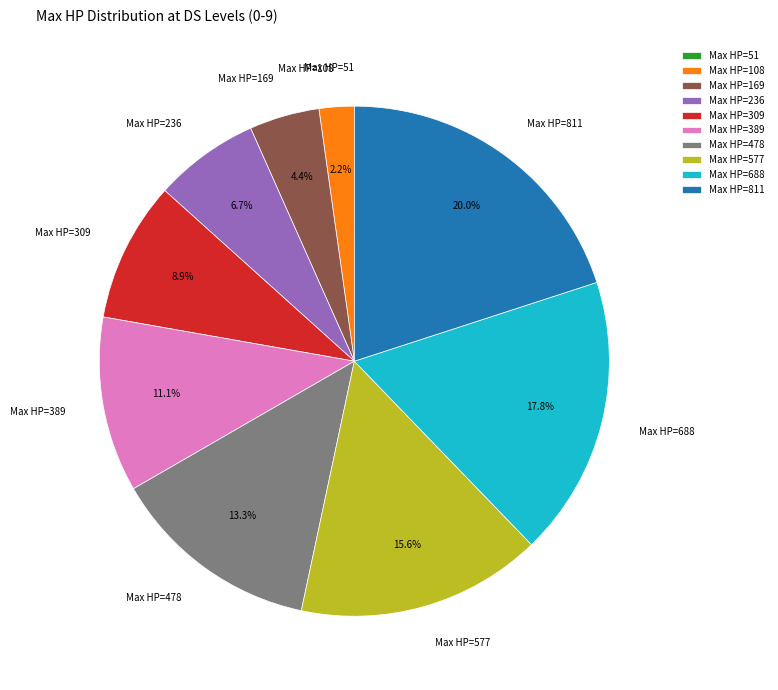

What percentage is NOT represented by Max HP=389?

88.9%